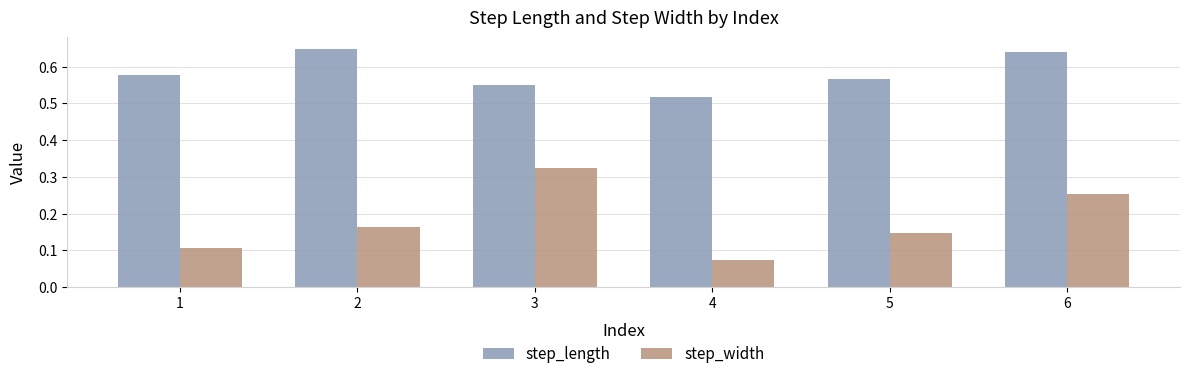

How many step_length values are between 0 and 1?

6